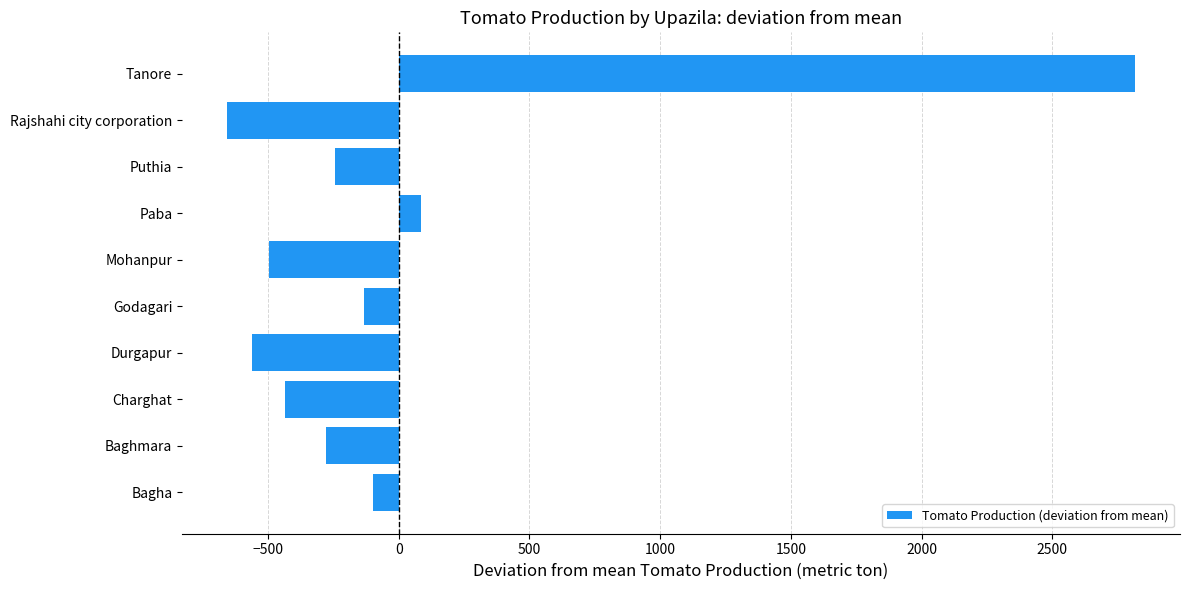

True or false: the data shows -496.2 at Mohanpur.

True